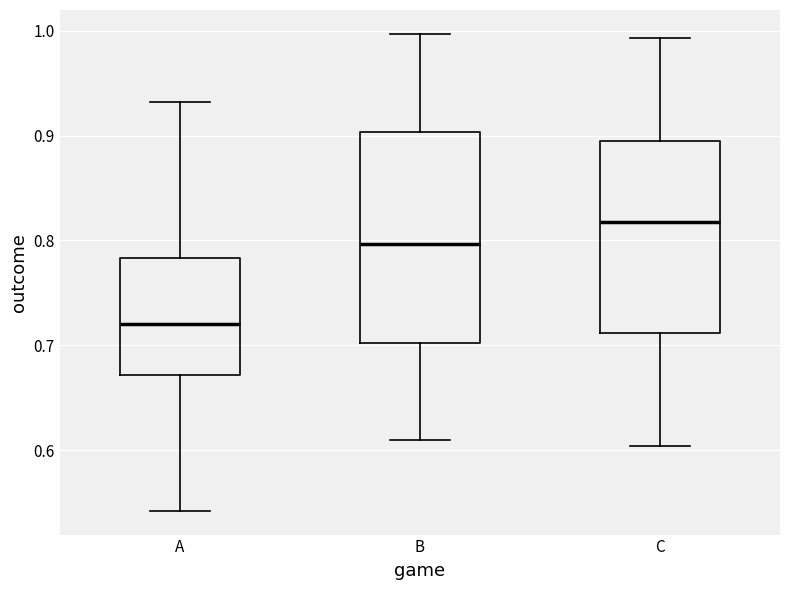

Reading left to right, transcribe this box plot: for each box, give where its median line is, the range the box spans, and where its two whiskers end, as read against the y-axis. The values are not printed on the chart, so give them approximately, as read against the axis.

A: median 0.72, box 0.67 to 0.78, whiskers 0.54 to 0.93
B: median 0.80, box 0.70 to 0.90, whiskers 0.61 to 1.00
C: median 0.82, box 0.71 to 0.89, whiskers 0.60 to 0.99